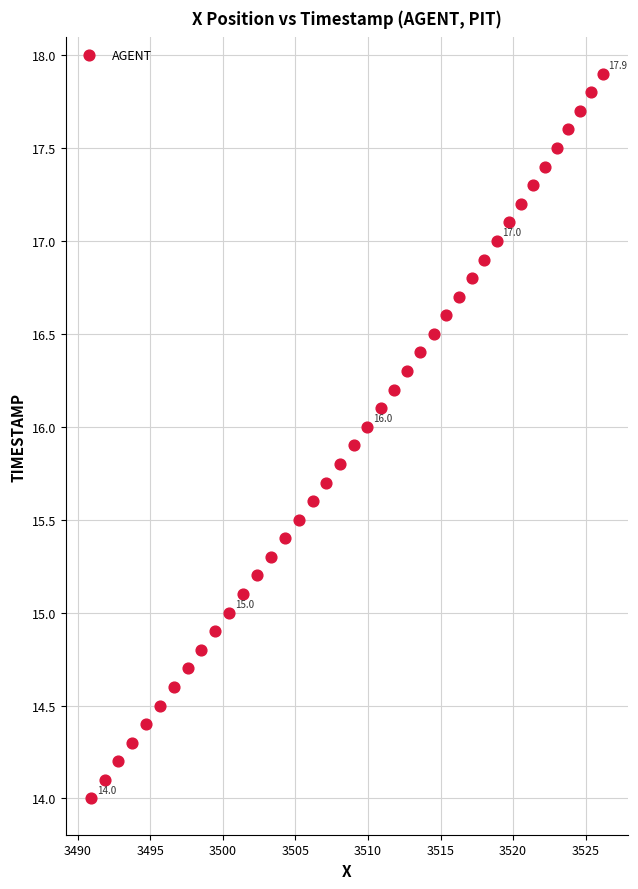

What is the range of Y values (max minus min)?

3.9